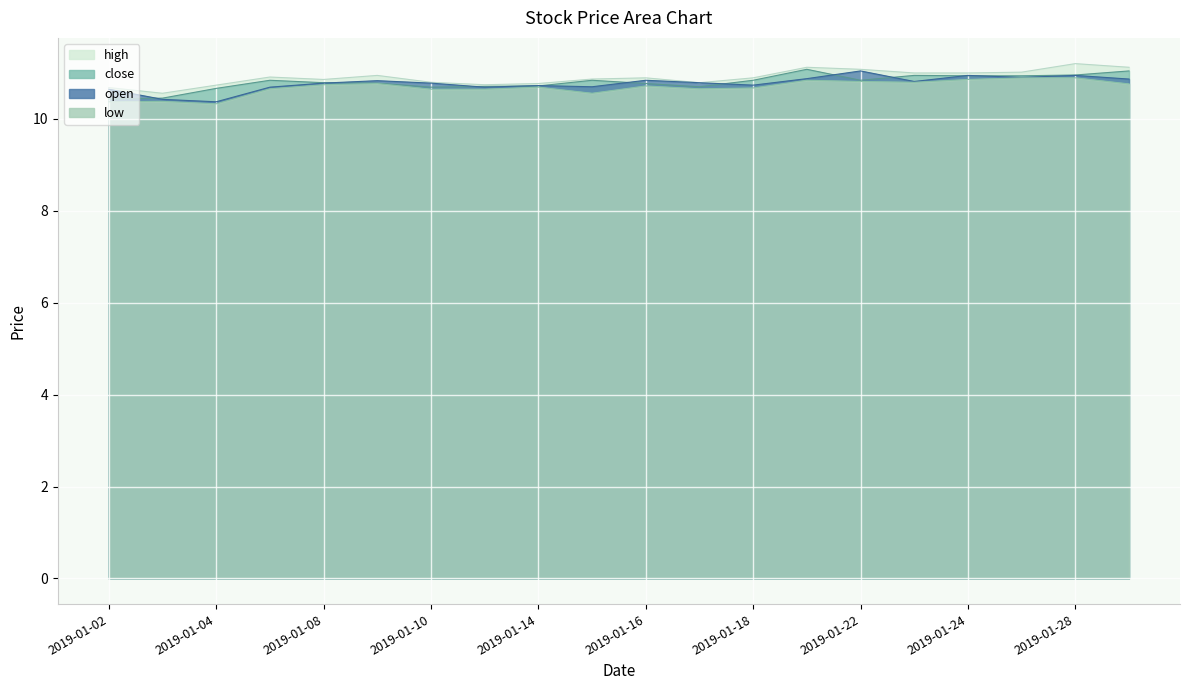

True or false: low and high intersect in this chart.

False